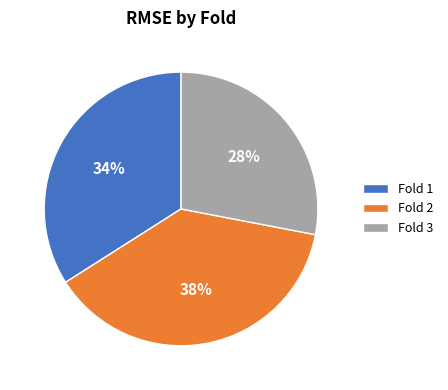

The Fold 1 slice represents 34% of the pie. True or false?

True